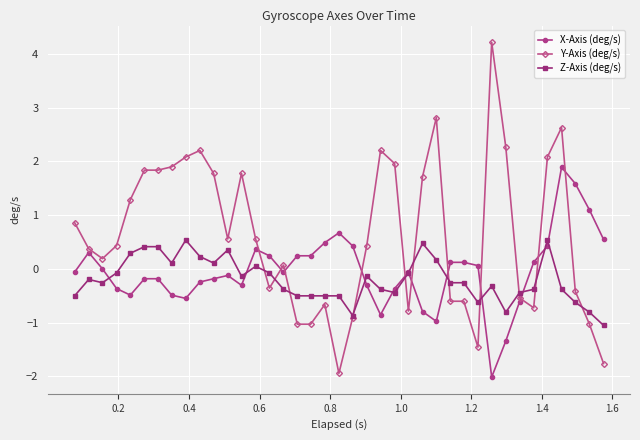

How many intersections are there between X-Axis (deg/s) and Z-Axis (deg/s)?

10